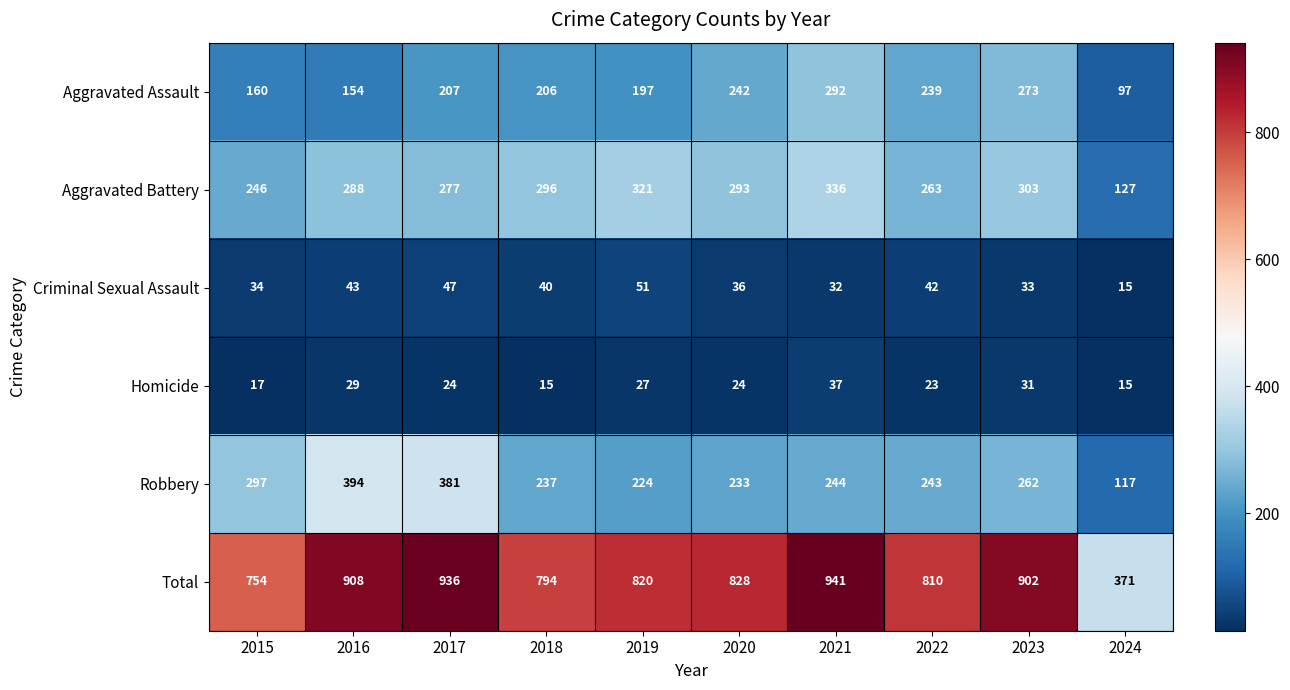

List the series in order of their peak value, highest first.

Total, Robbery, Aggravated Battery, Aggravated Assault, Criminal Sexual Assault, Homicide